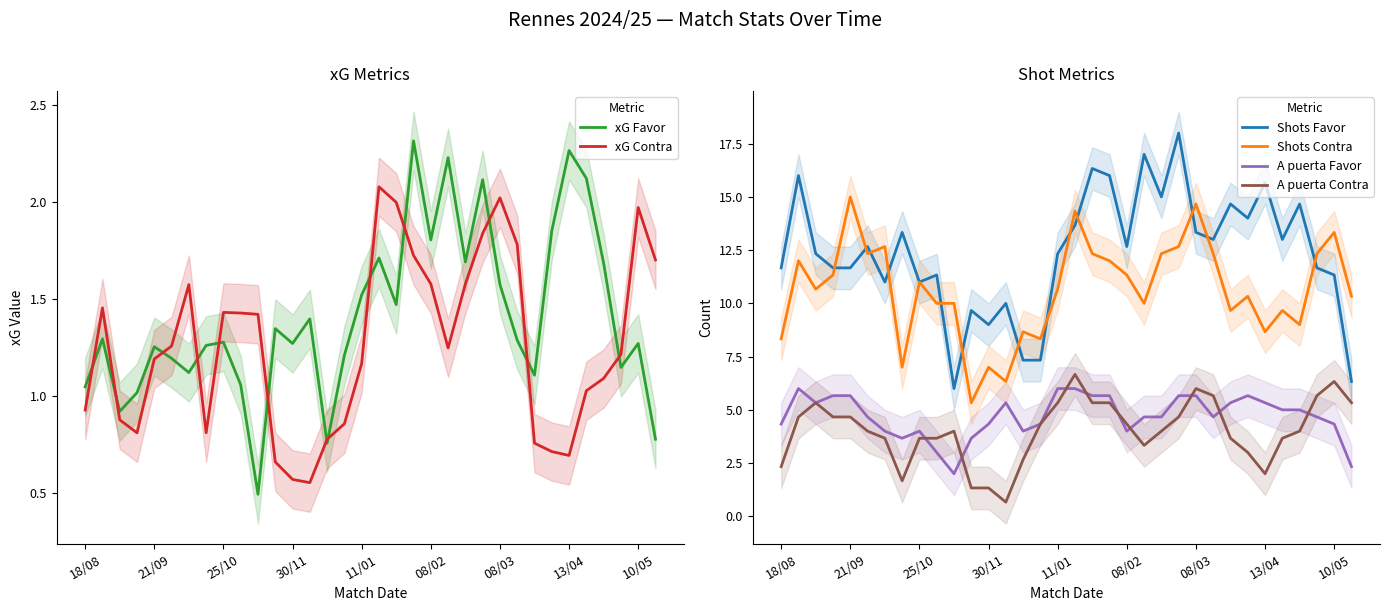

How many interior local peaks does the Shots Contra series have?

11